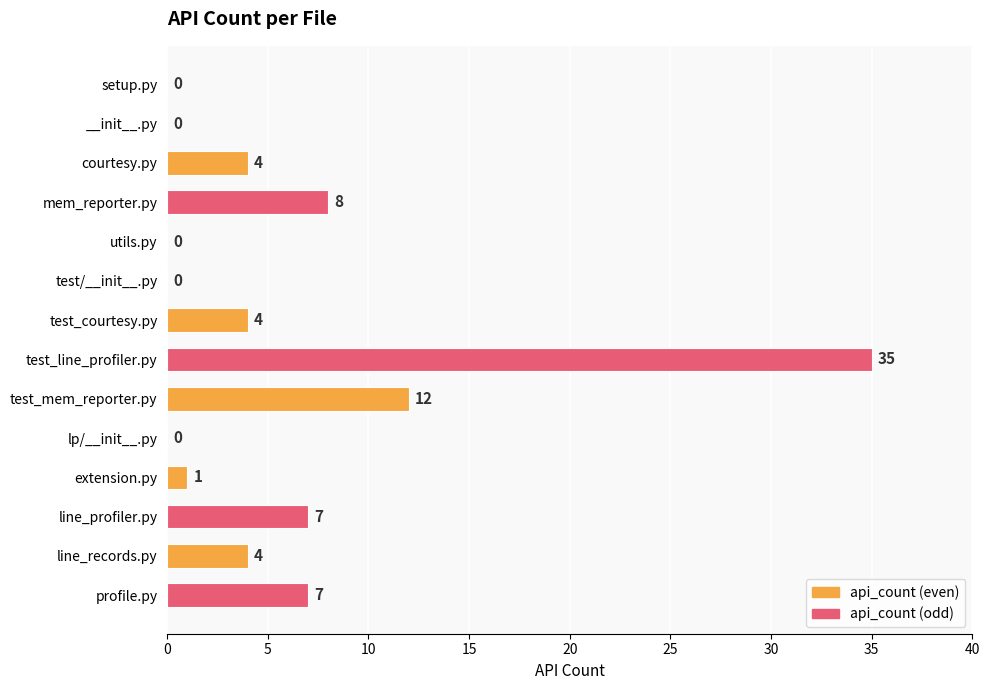

True or false: the data shows 35 at test_line_profiler.py.

True